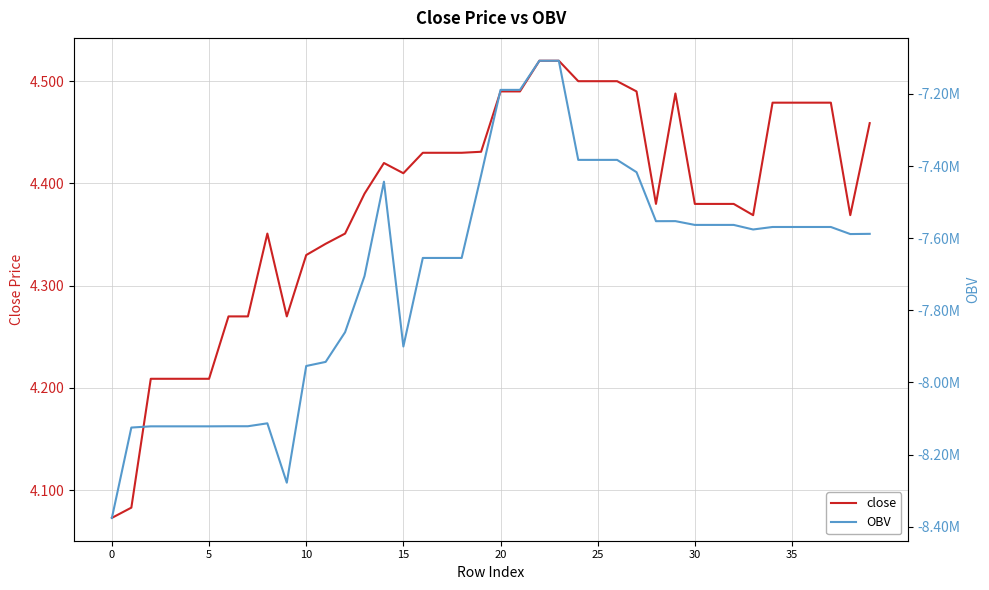

Does the chart display data point markers on the line(s)?

No